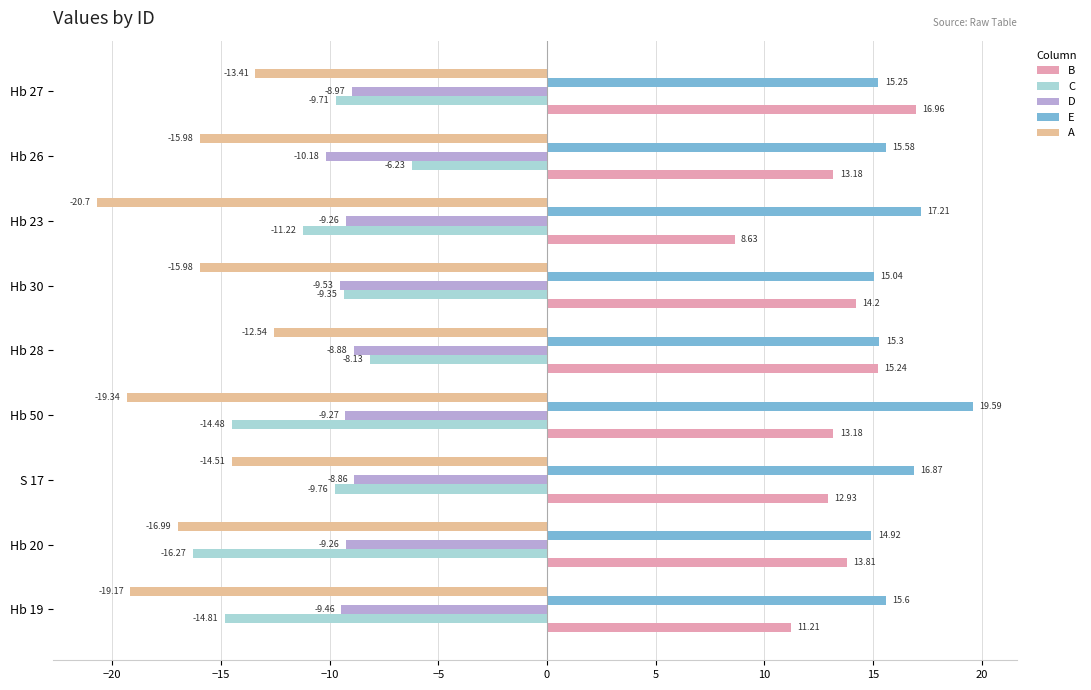

Is the value of D at S 17 greater than the value of A at Hb 30?

Yes